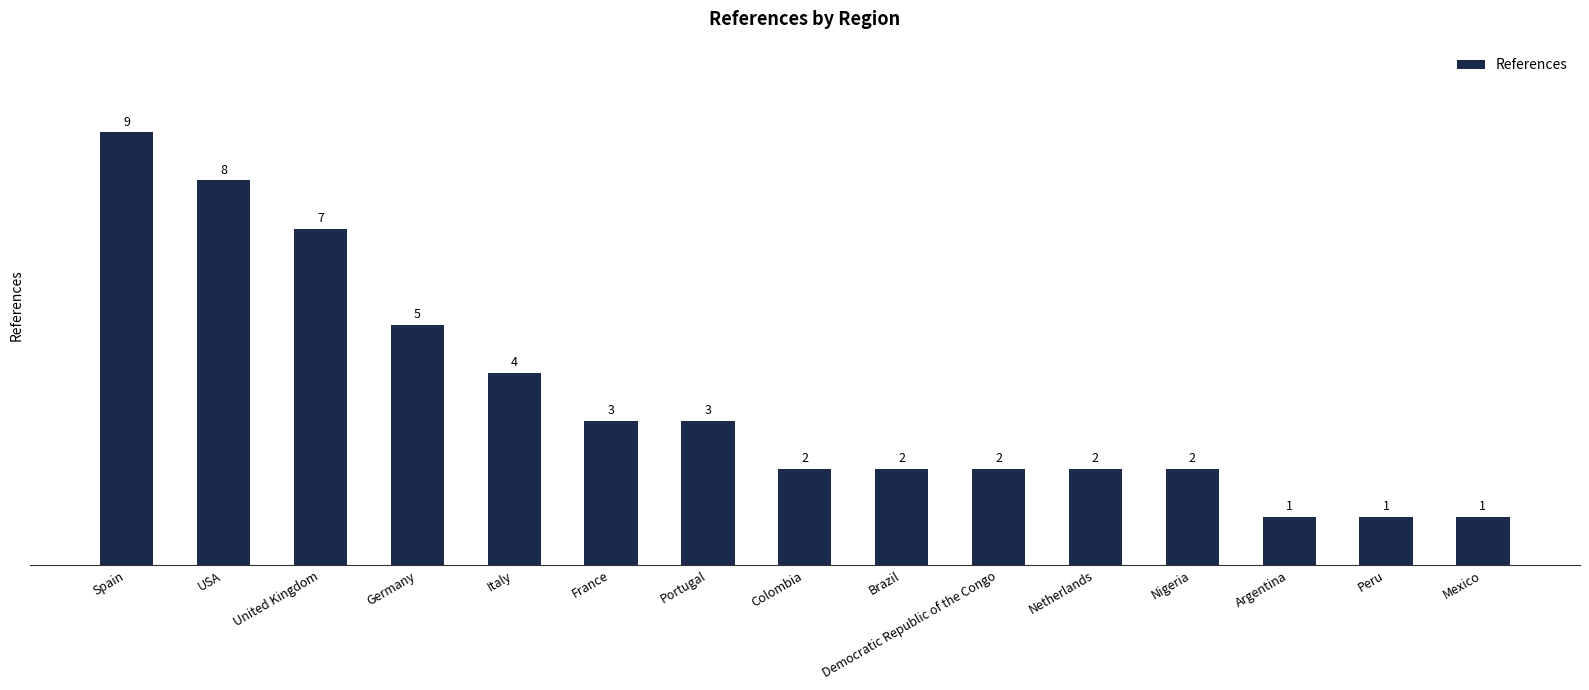

Reading left to right, transcribe all the data shown in this chart.

9	8	7	5	4	3	3	2	2	2	2	2	1	1	1